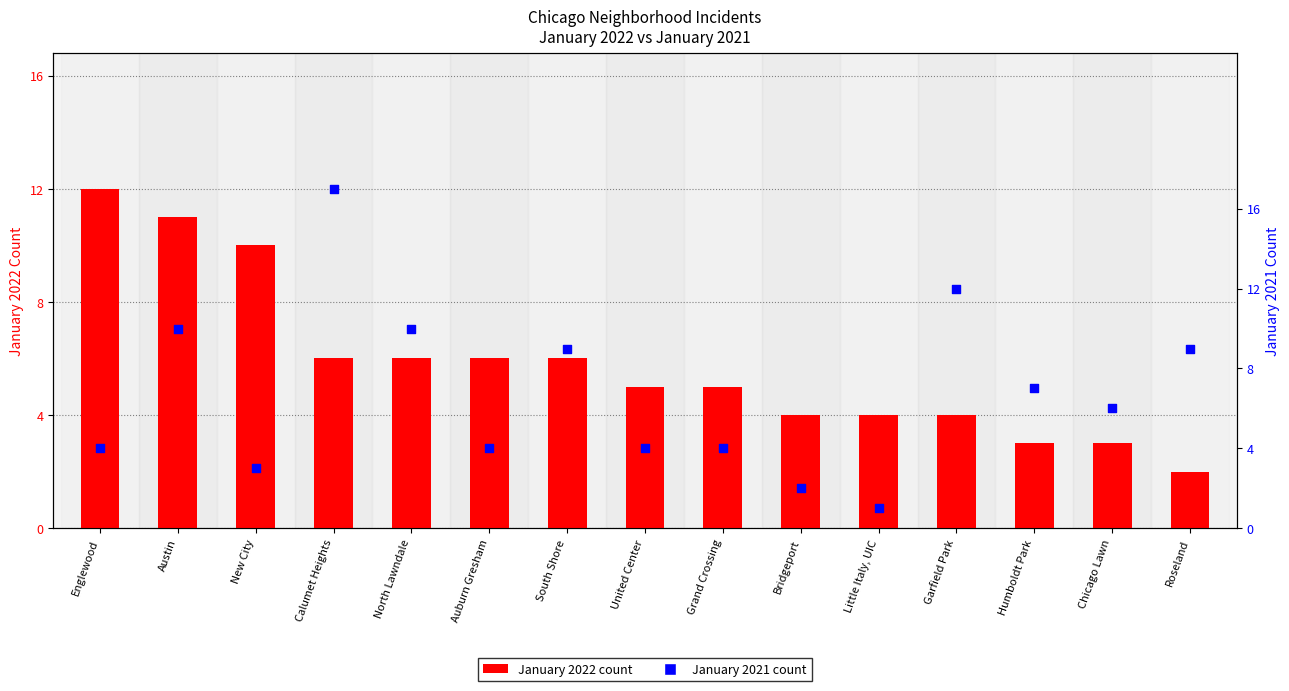

At which category is the sum across all series the highest?

Calumet Heights